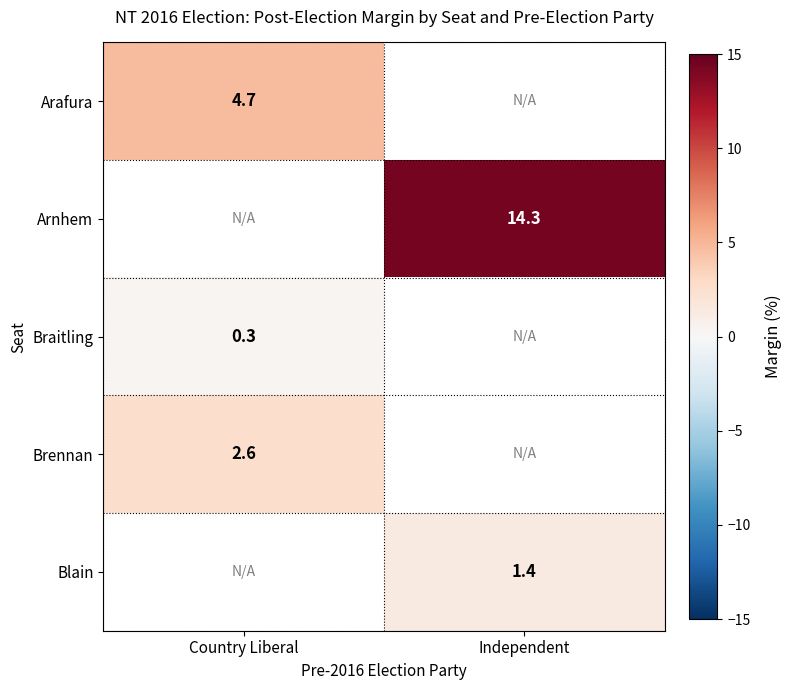

Is it true that Arafura equals 4.7 at Country Liberal?

True